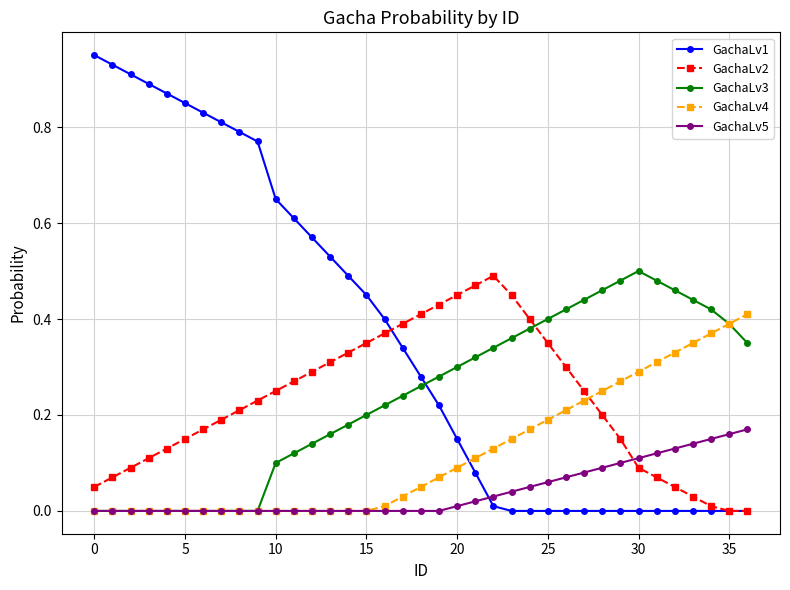

Which series has the widest spread of values?

GachaLv1